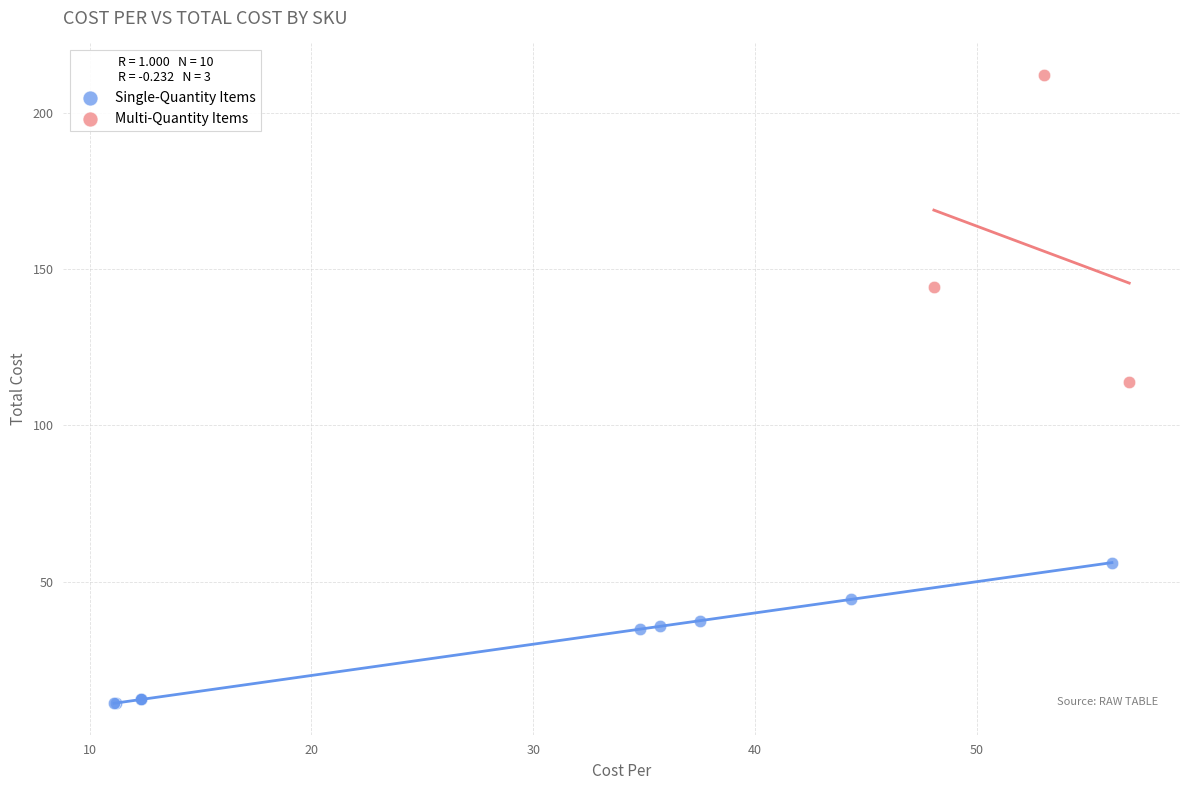

Which series has the widest spread of Y values?

Multi-Quantity Items